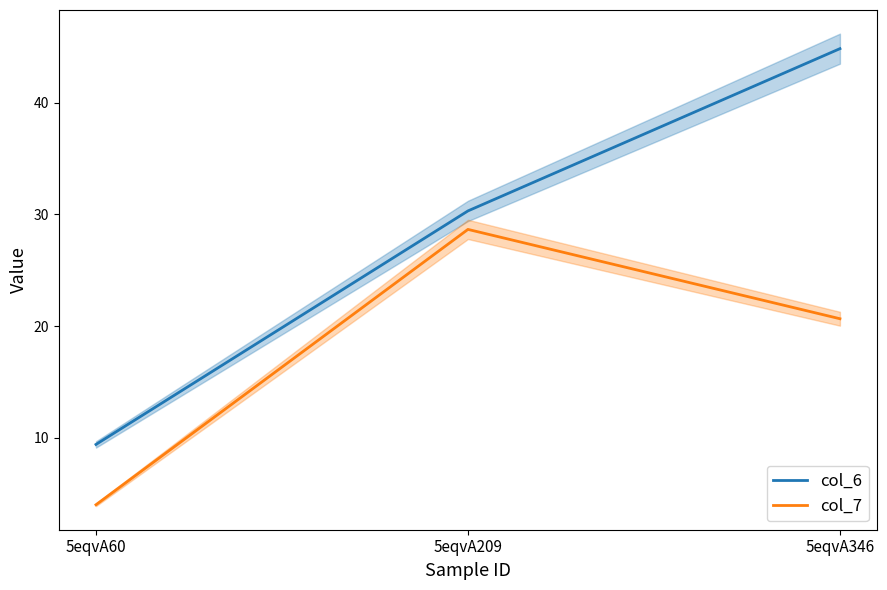

Rank the series by their maximum value, from highest to lowest.

col_6, col_7